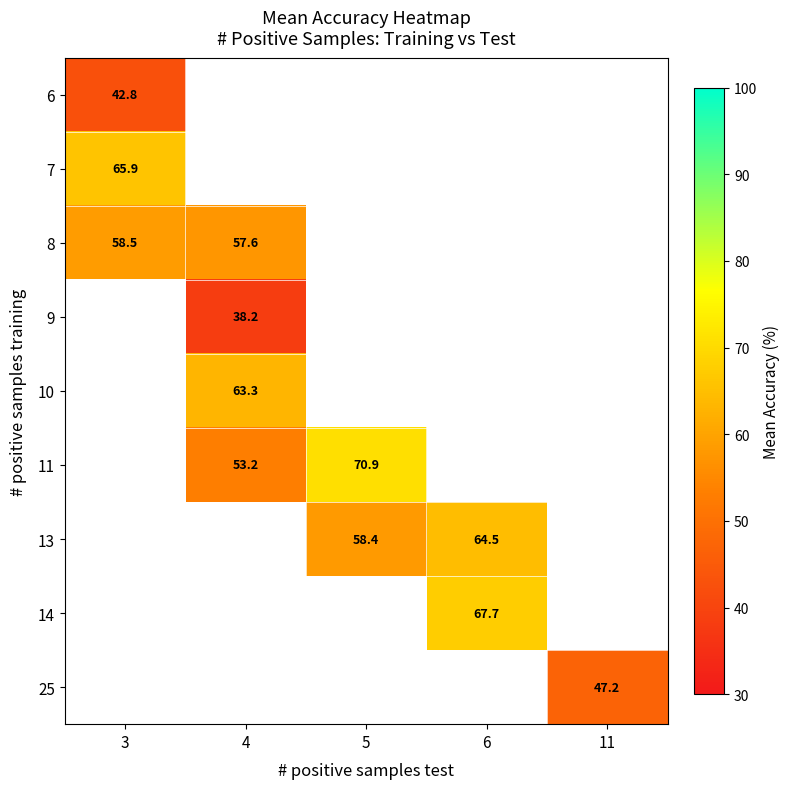

What value does the 13 series have at 6?

64.5